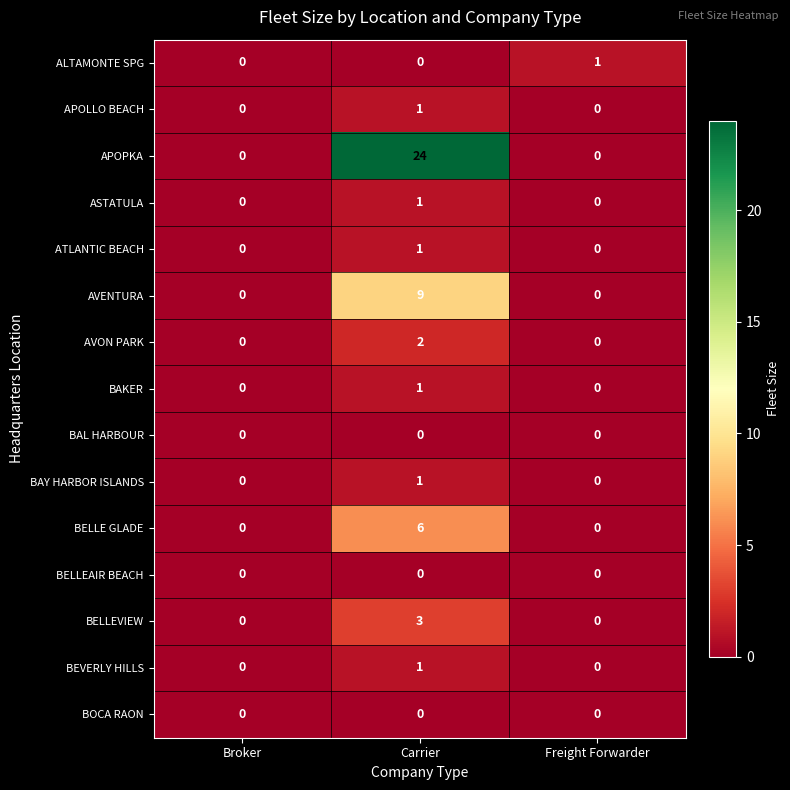

Which series has the widest spread of values?

APOPKA